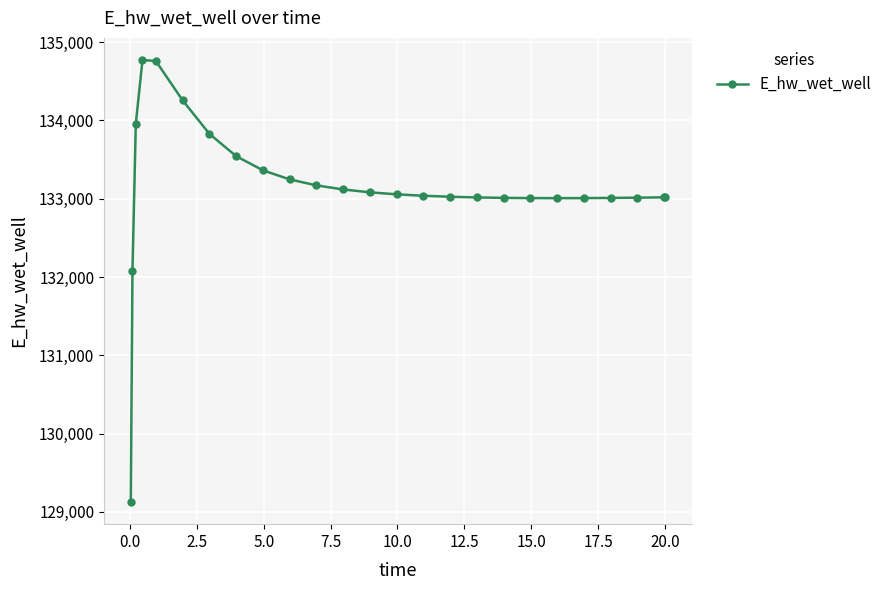

What is the value of the 22nd point from the left?

133010.5